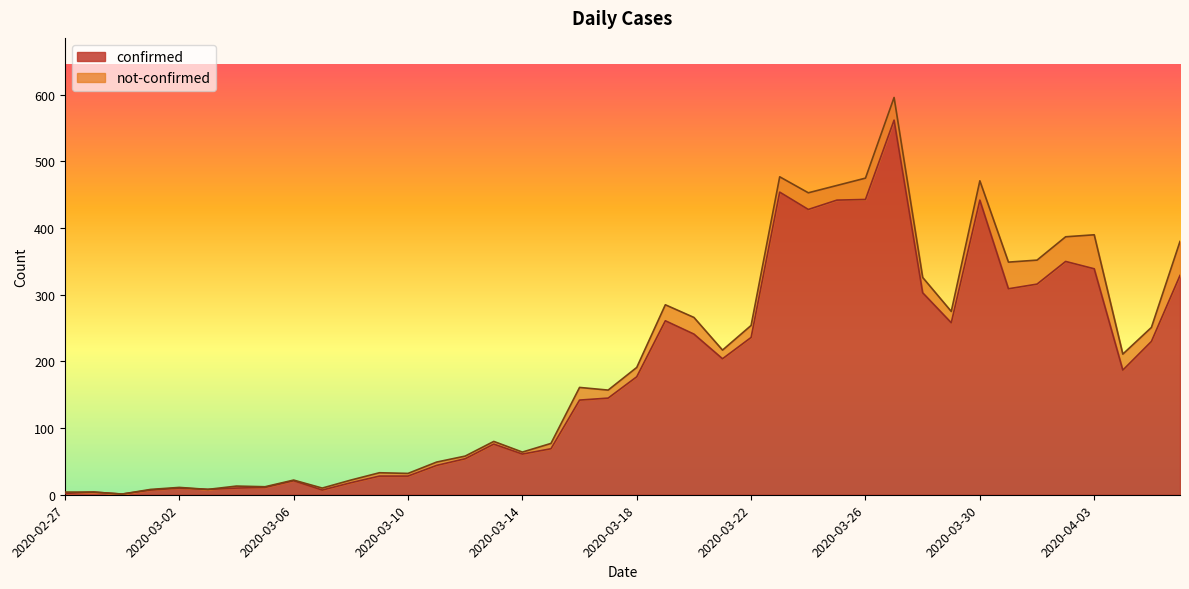

Which has a higher value, 2020-04-04 or 2020-03-09?

2020-04-04